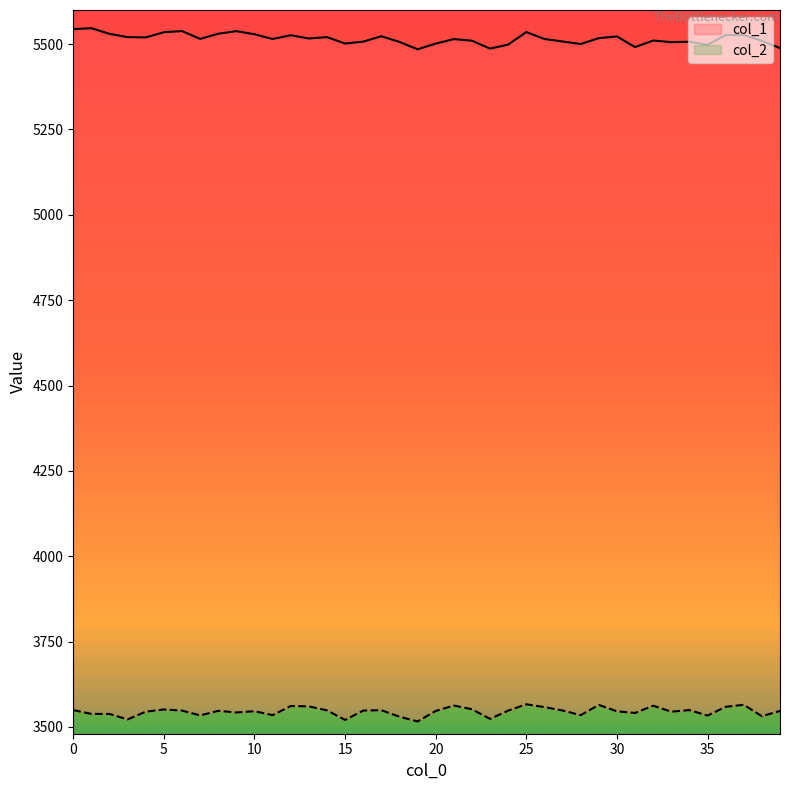

What is the sum of the col_1 values at 32 and 7?

11025.9